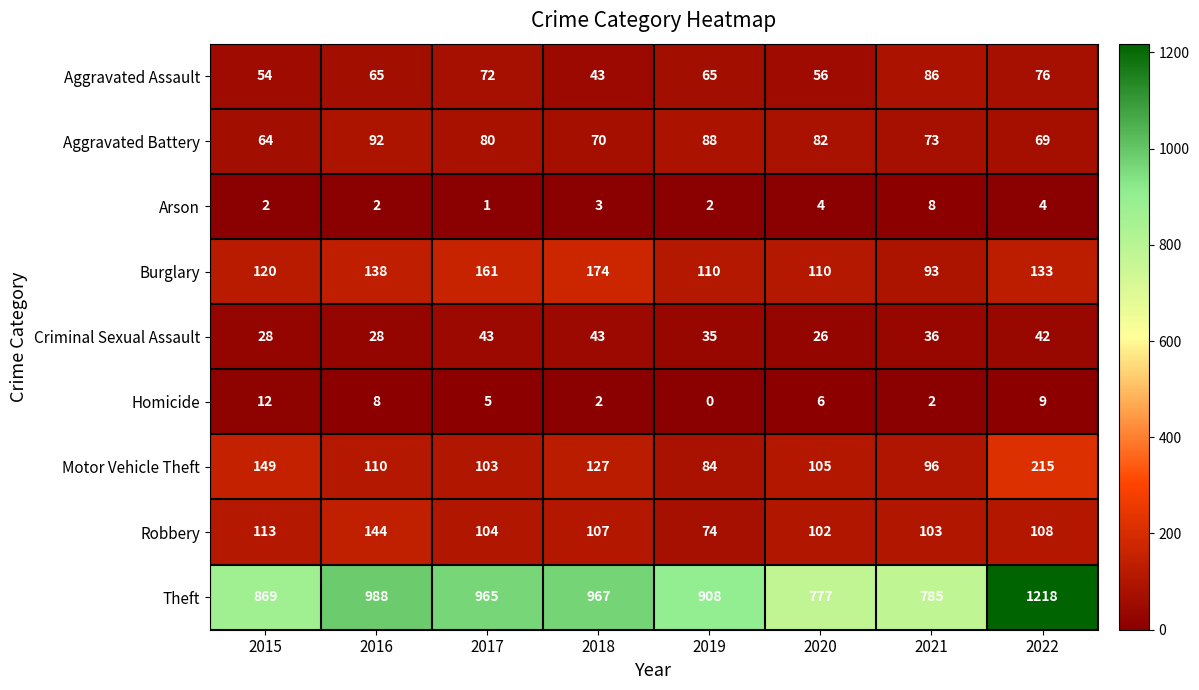

Rank the series at 2022 from lowest to highest value.

Arson, Homicide, Criminal Sexual Assault, Aggravated Battery, Aggravated Assault, Robbery, Burglary, Motor Vehicle Theft, Theft